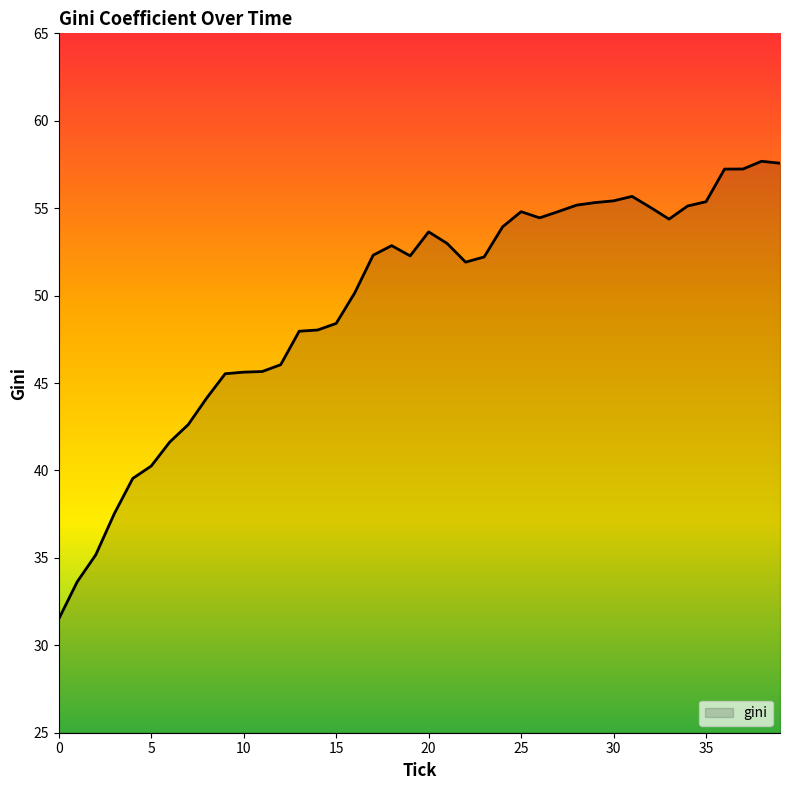

What is the smallest value displayed?

31.5